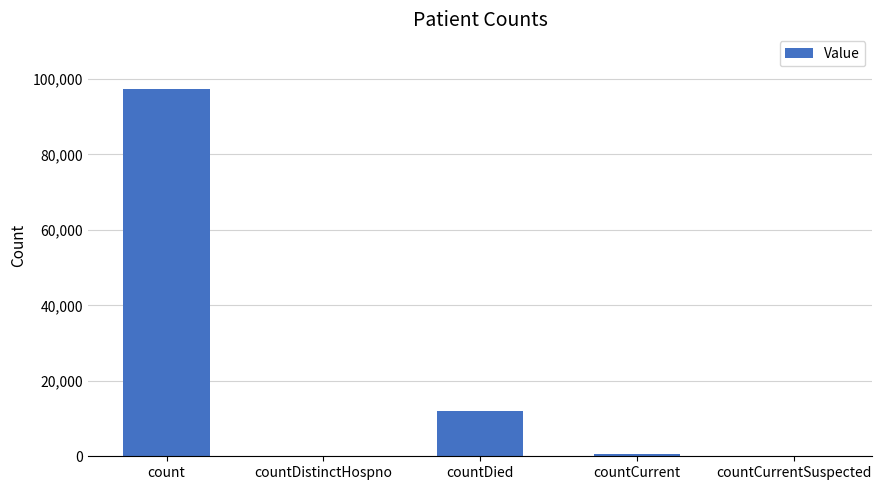

What is the maximum value shown in the chart?

97236